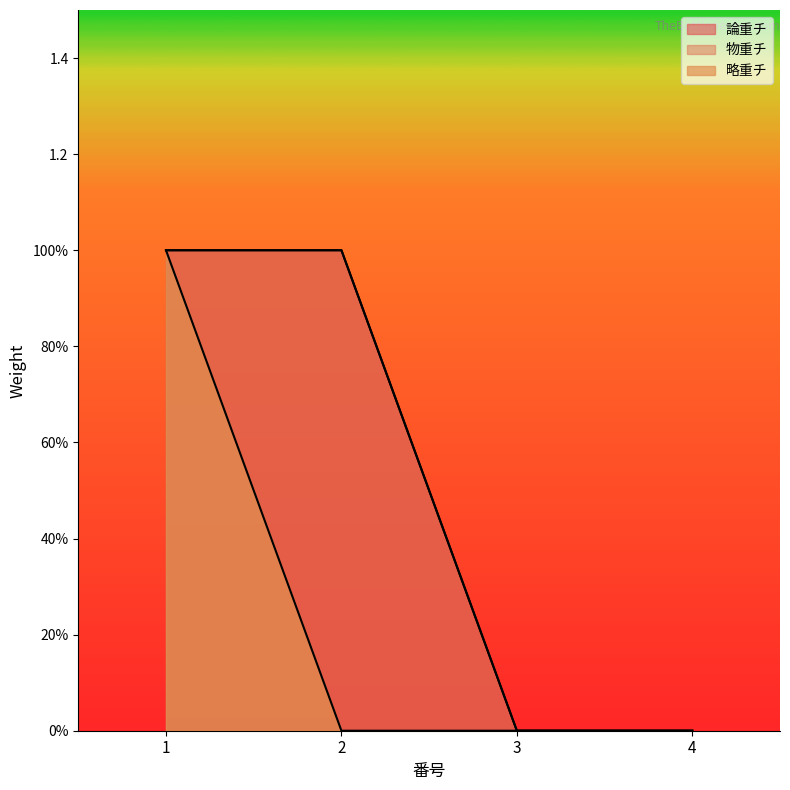

Reading right to left, transcribe all the data shown in this chart.

論重チ: 4=0	3=0	2=1	1=1
物重チ: 4=0	3=0	2=1	1=1
略重チ: 4=0	3=0	2=0	1=1